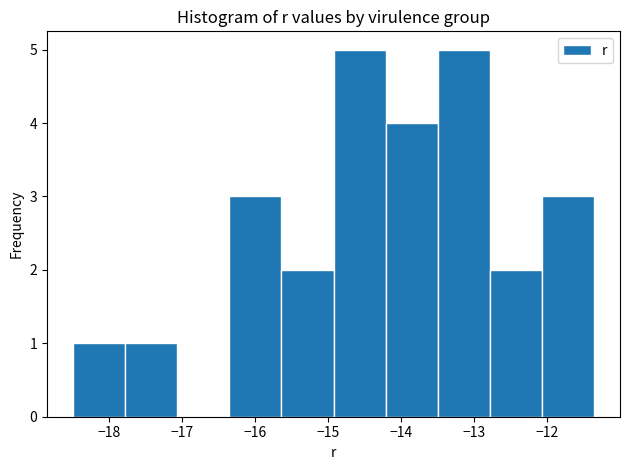

How tall is the bar that spans -16.4 to -15.6 on the x-axis? Neither the bar edges nor the heights are printed on the chart, so give them approximately, as read against the axes.

3